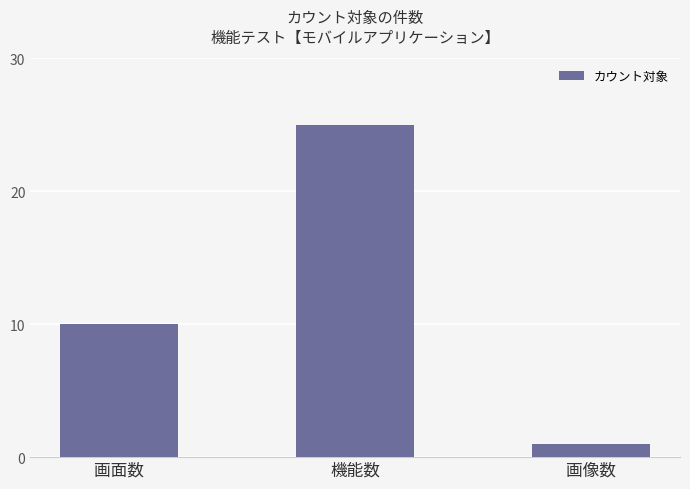

What is the label of the 1st bar from the right?

画像数